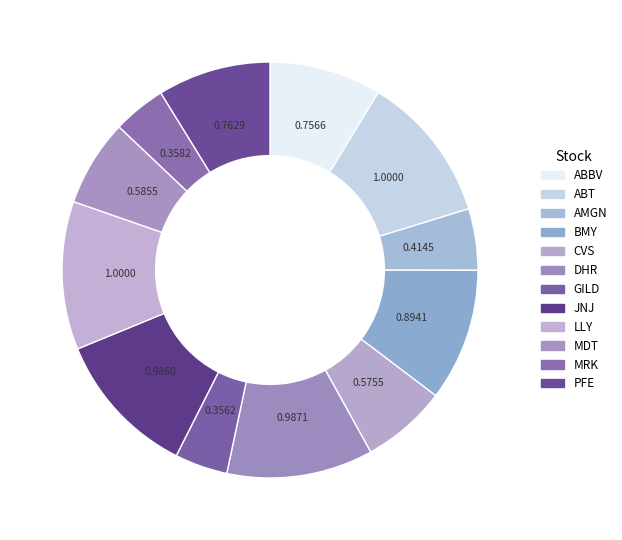

To the nearest percent, what is the difference between the largest and smallest slice percentages?

7%